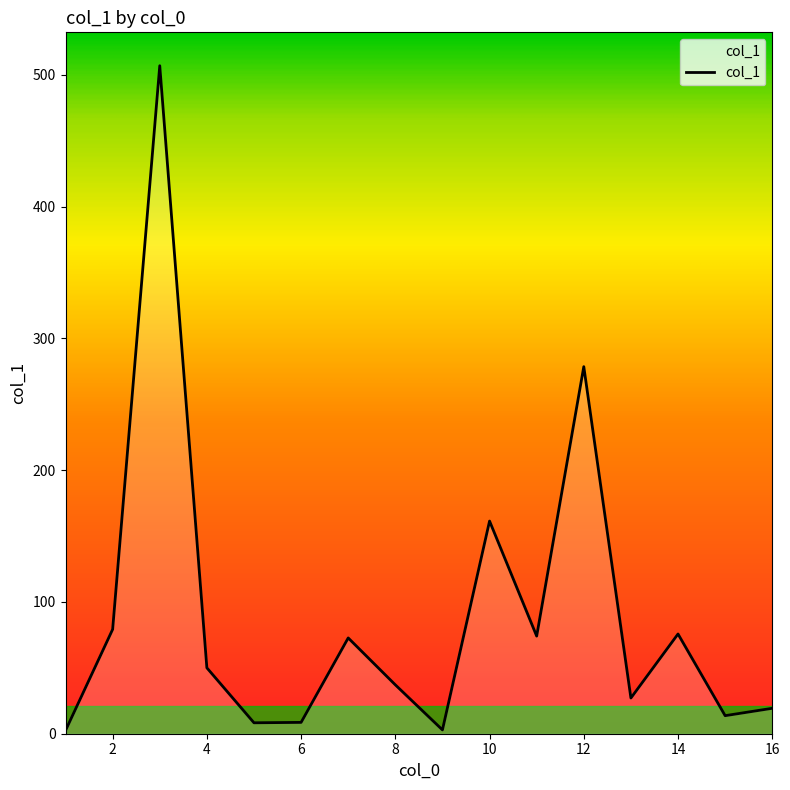

What is the maximum value shown in the chart?

507.0